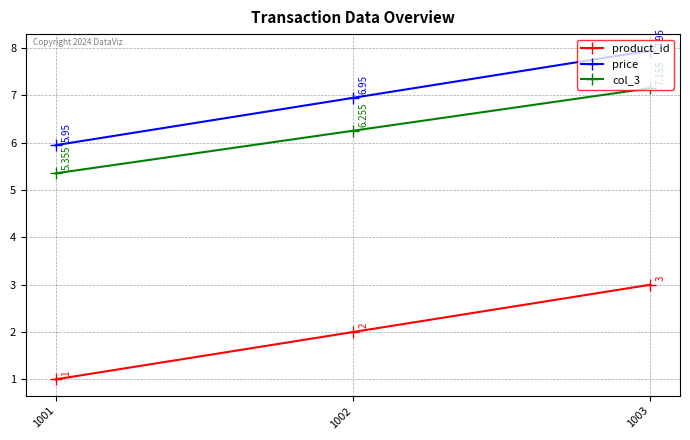

How many data points does each series have?

3